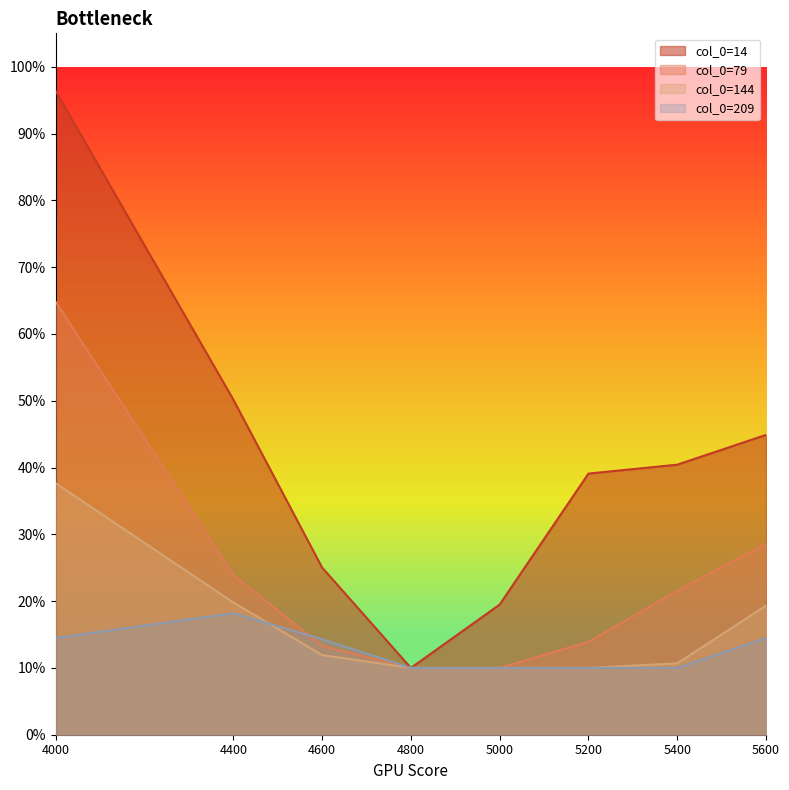

Where is the first local minimum for 14?

4800